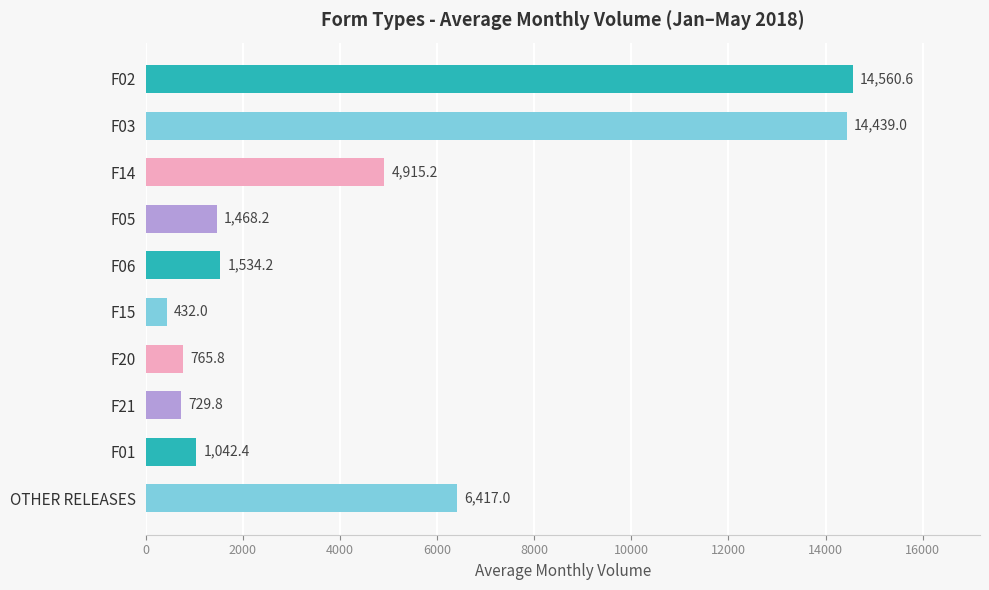

Reading top to bottom, transcribe all the data shown in this chart.

14560.6	14439.0	4915.2	1468.2	1534.2	432.0	765.8	729.8	1042.4	6417.0